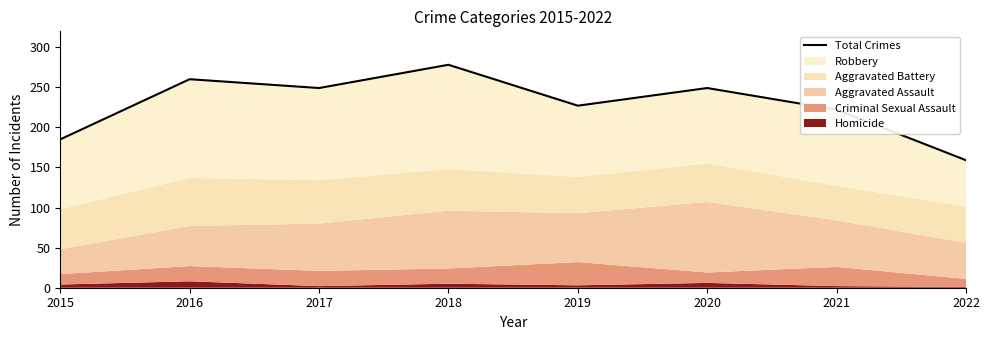

True or false: the data shows 160 at 2016.

False